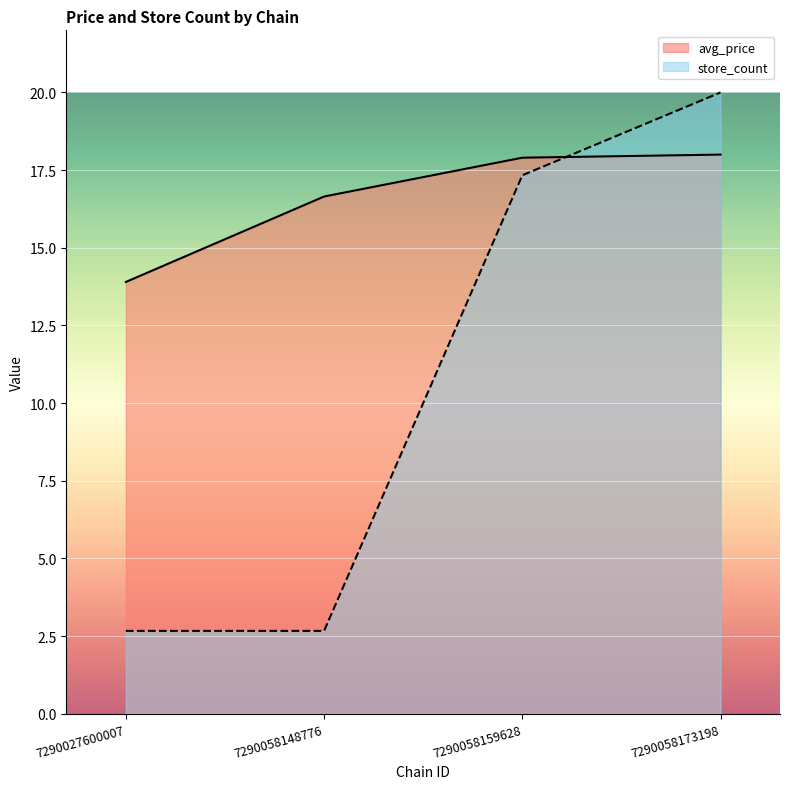

The store_count series shows 22.8 at 7290058159628. True or false?

False